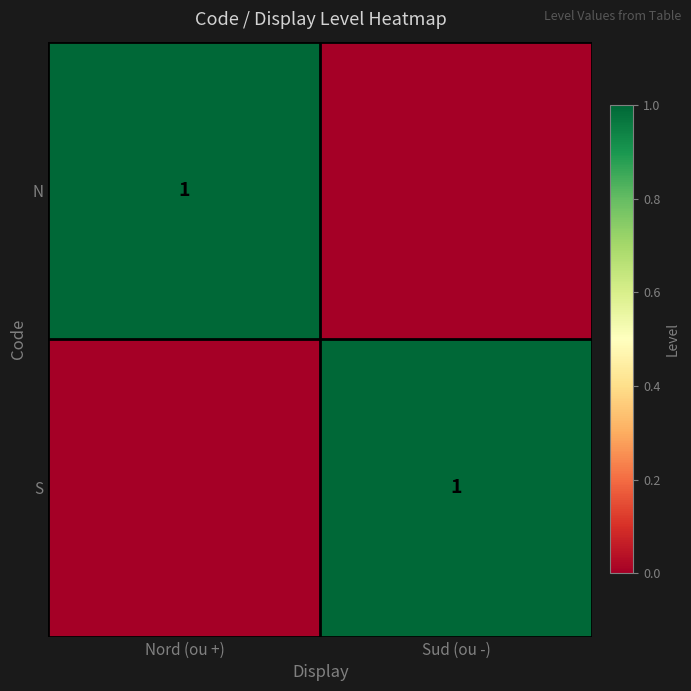

What is the total value across all series at Nord (ou +)?

1